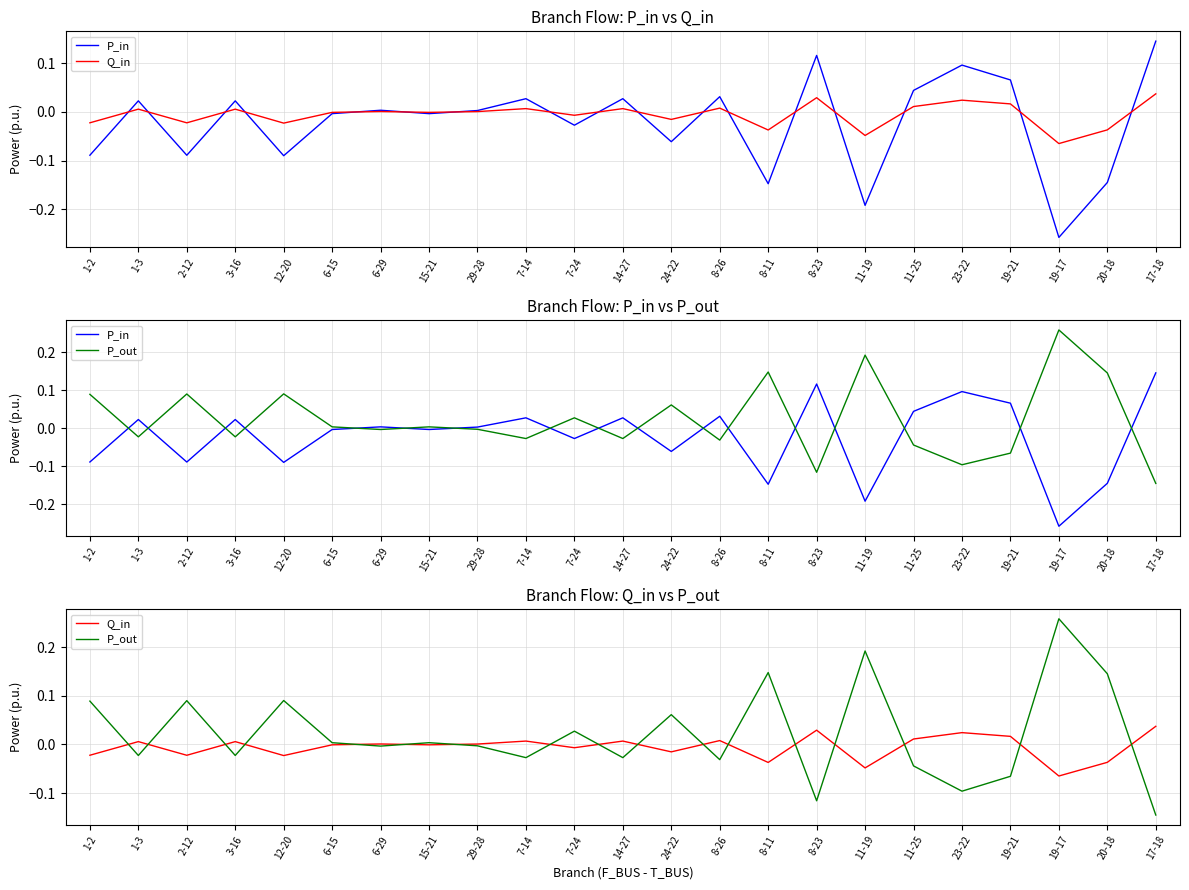

Read the P_out value at 1-2.

0.1